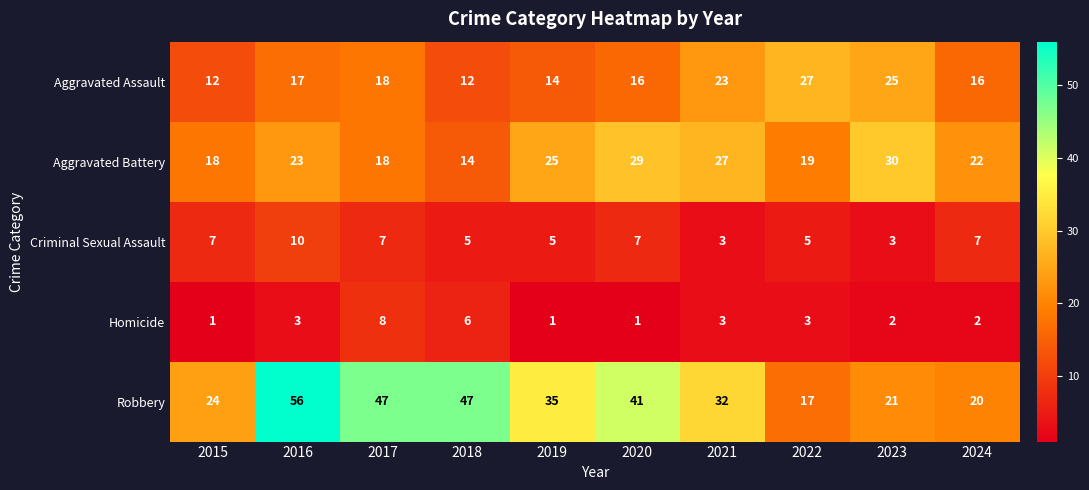

What is the difference between the maximum and minimum values in the Aggravated Assault series?

15